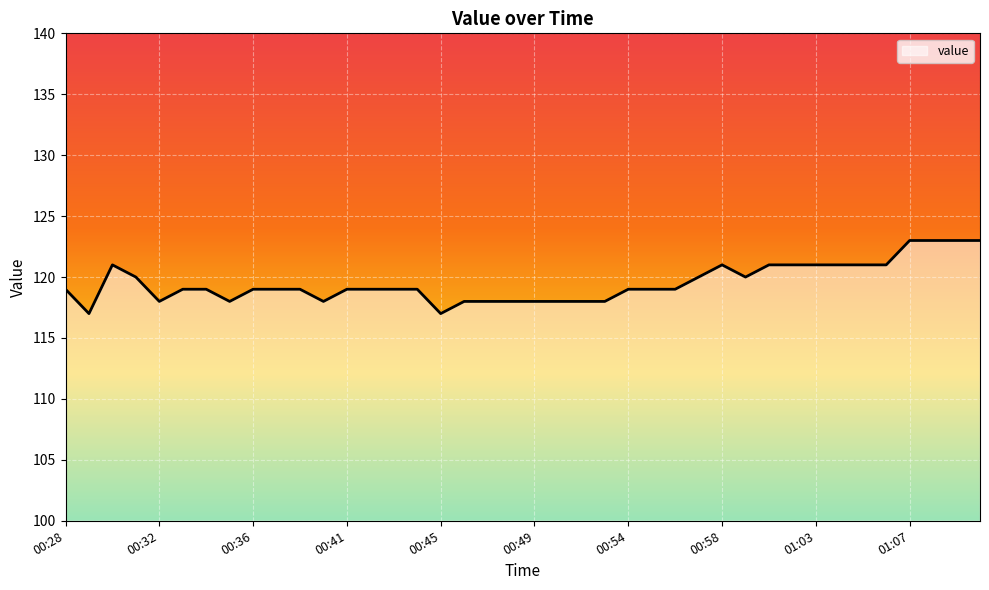

What is the smallest value displayed?

117